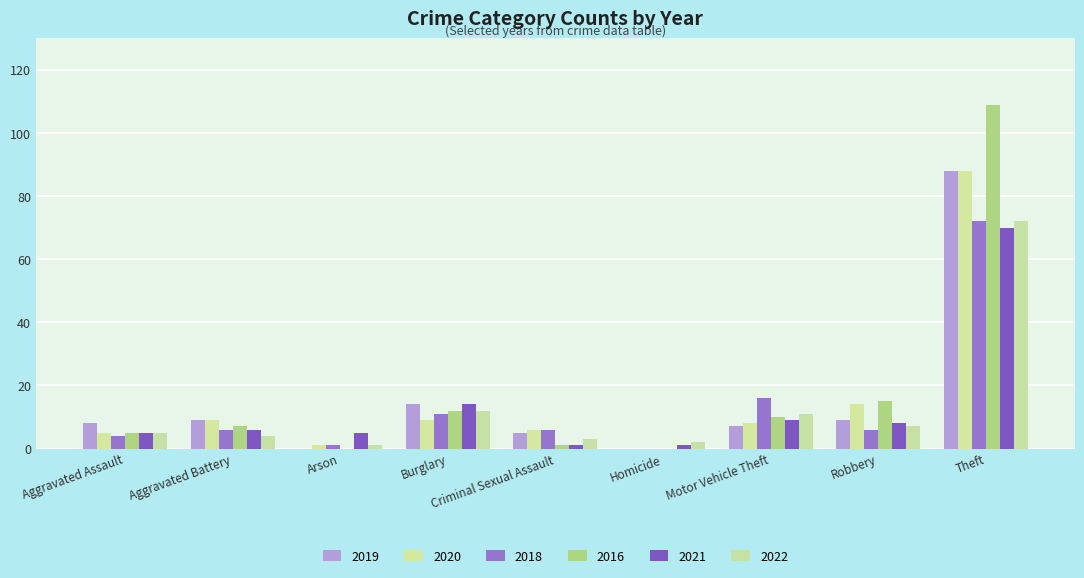

What is the average value of the 2021 series?

13